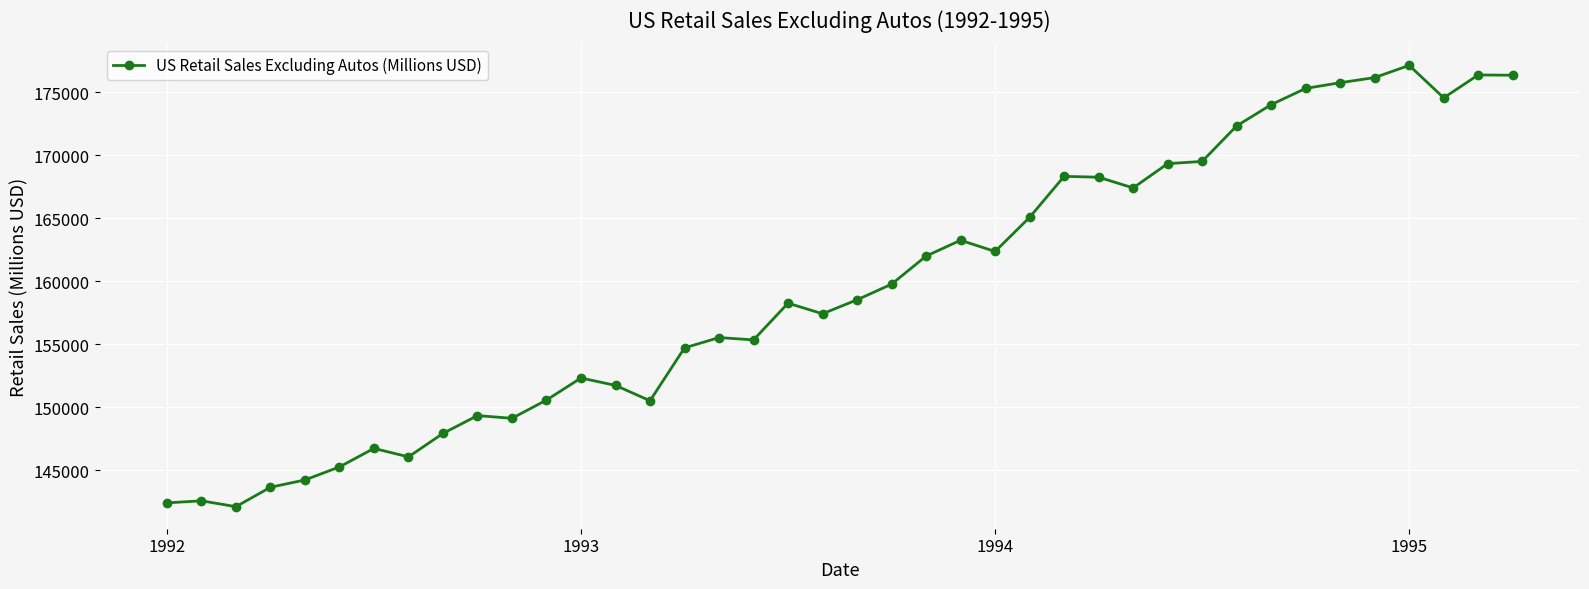

Count the number of data series in this chart.

1